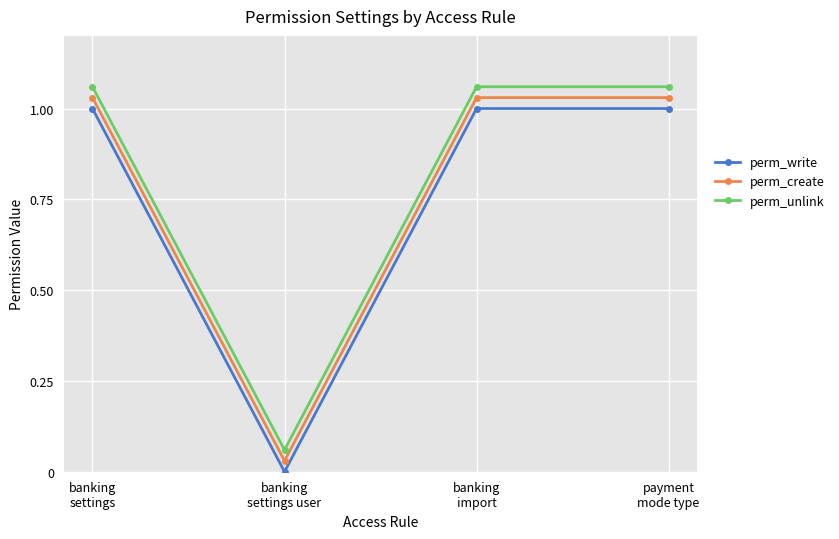

The value of perm_create at banking
settings is 1.0. True or false?

True